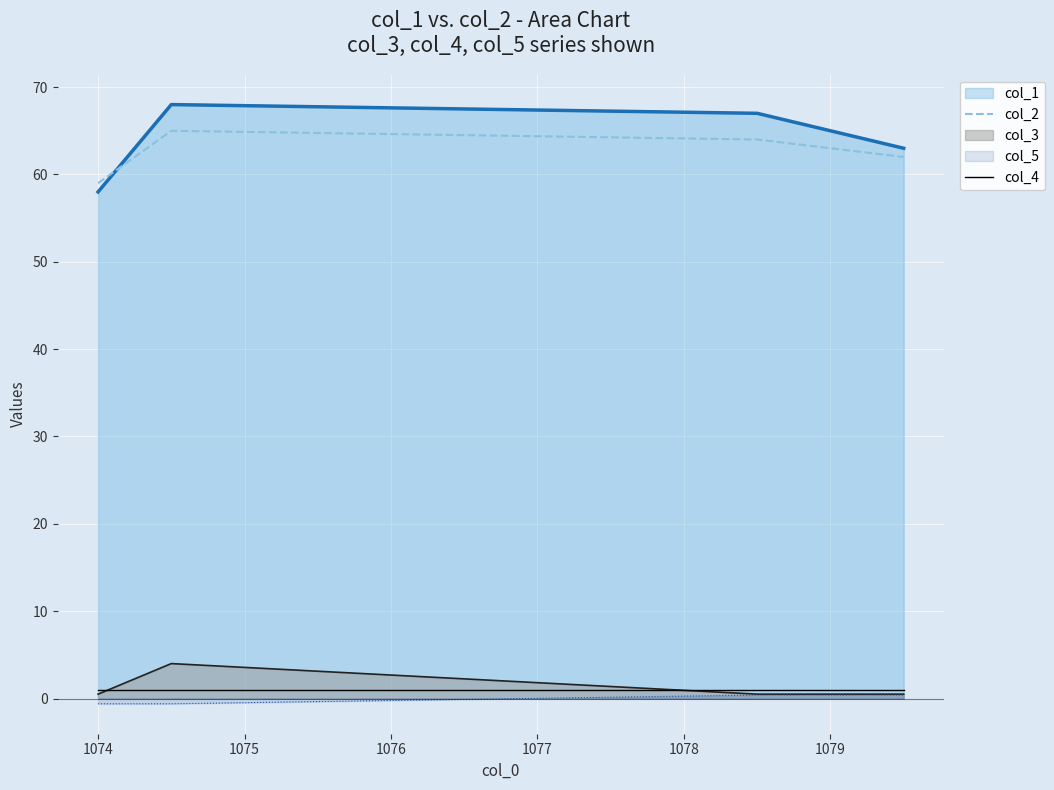

What is the maximum value shown in the chart?

68.0